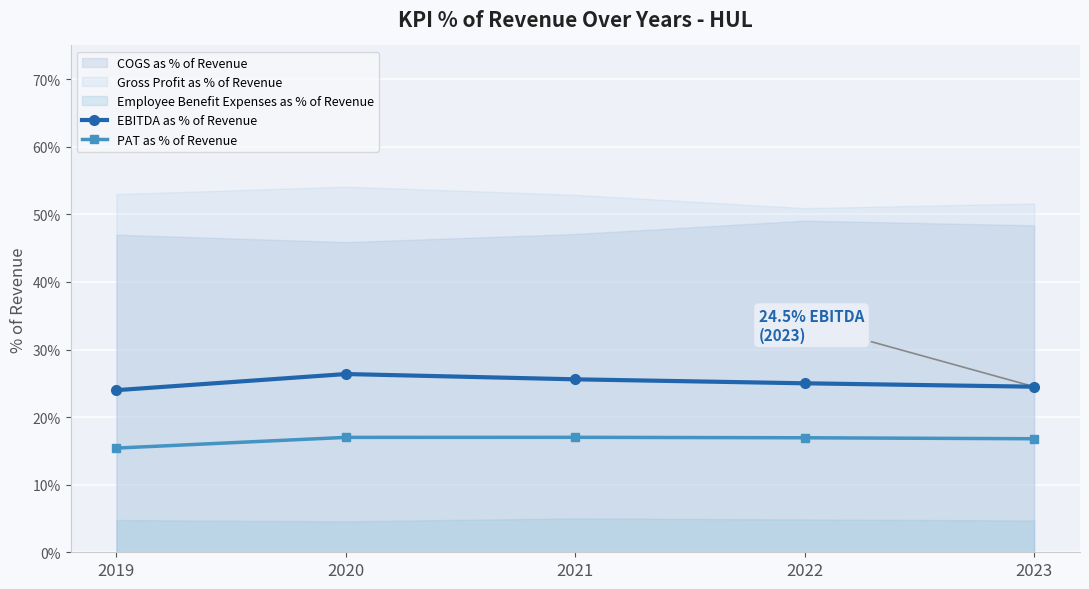

What is the minimum value for PAT as % of Revenue?

0.2